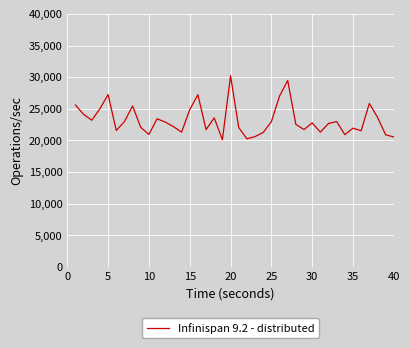

How many interior local valleys (lower than both neighbors) does the data have?

11